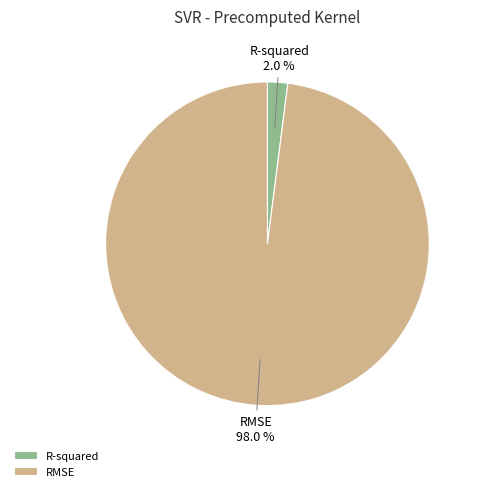

To the nearest percent, what is the difference between the largest and smallest slice percentages?

96%